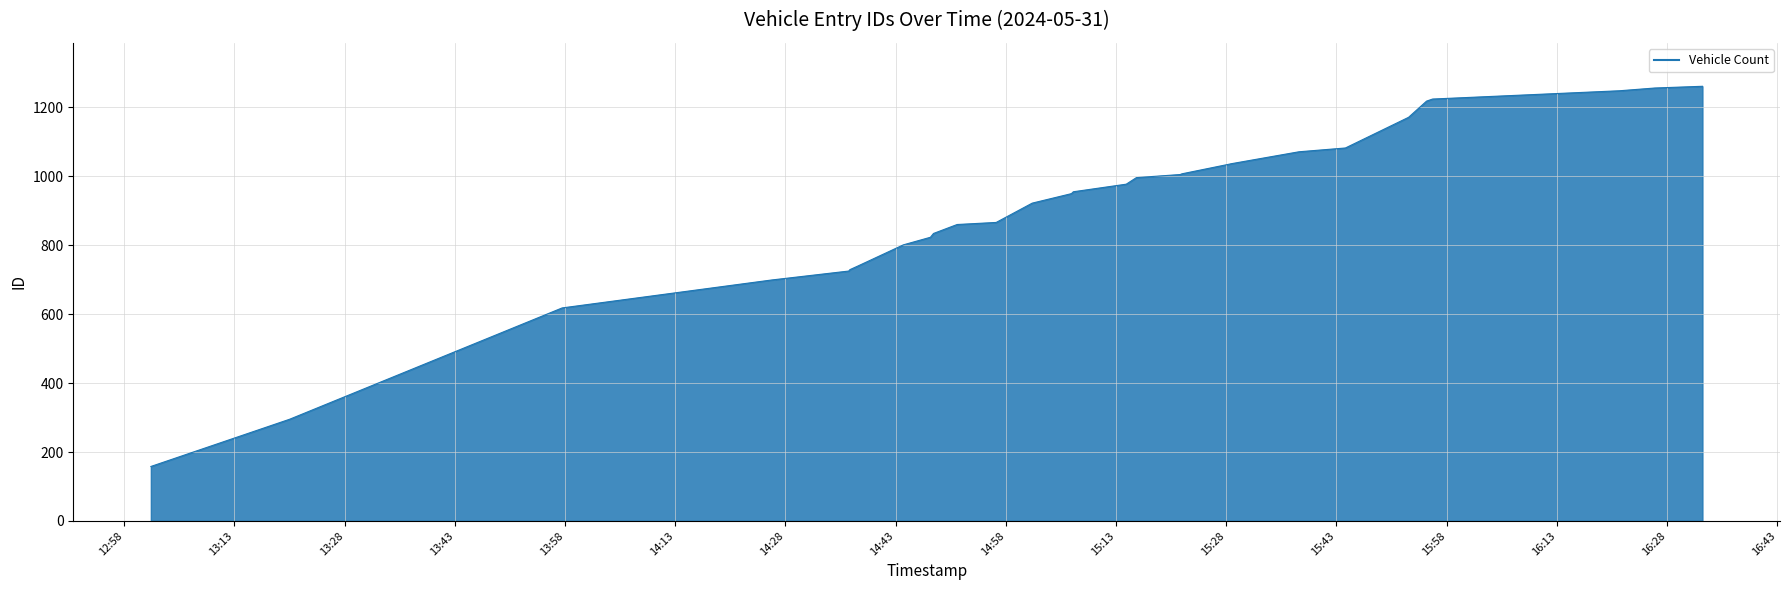

What is the greatest value displayed?

1261